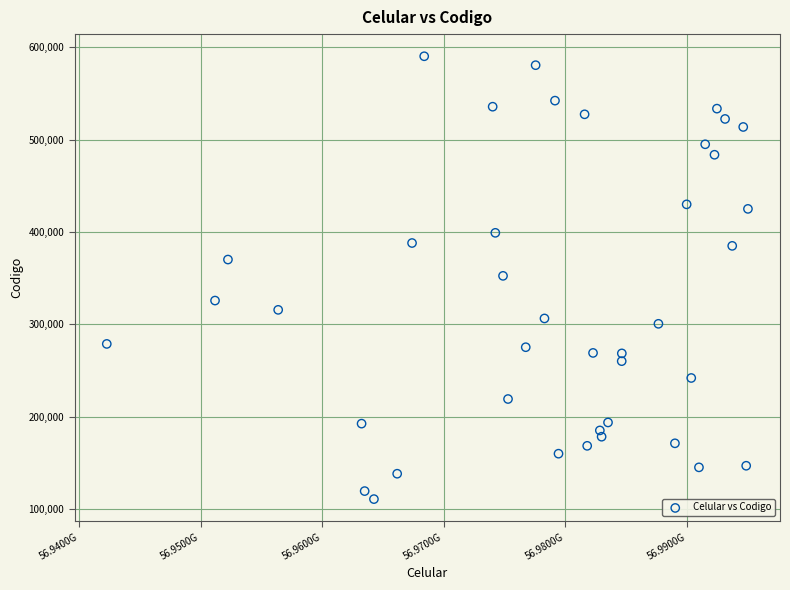

What is the range of Y values (max minus min)?

479737